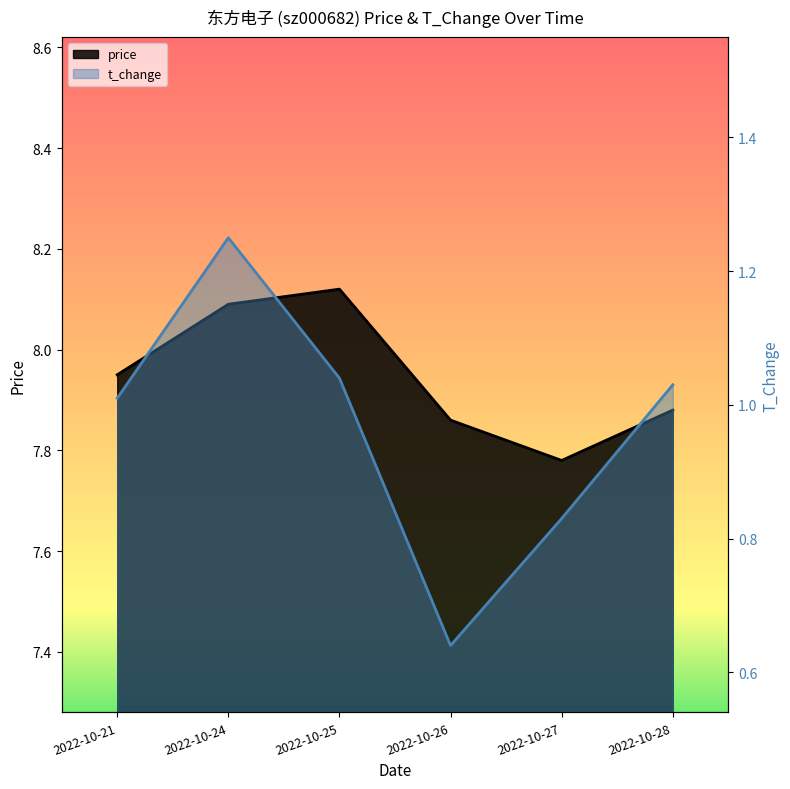

Does the chart have visible grid lines?

No